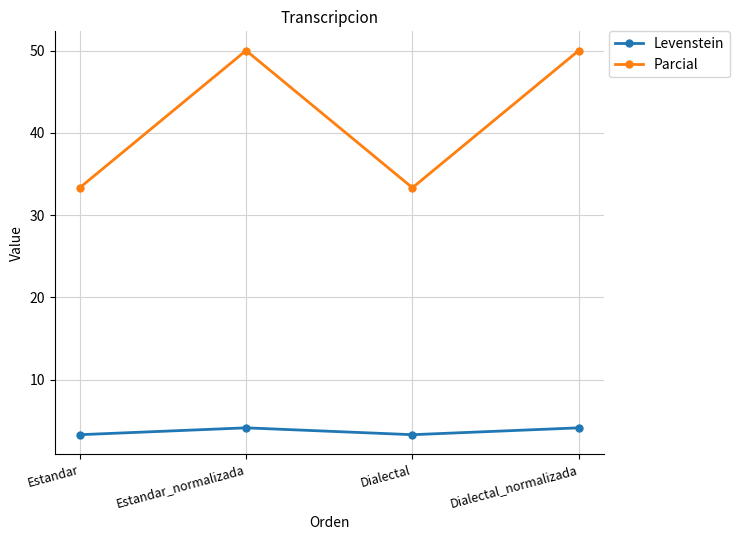

The value of Levenstein at Estandar_normalizada is 7.3. True or false?

False